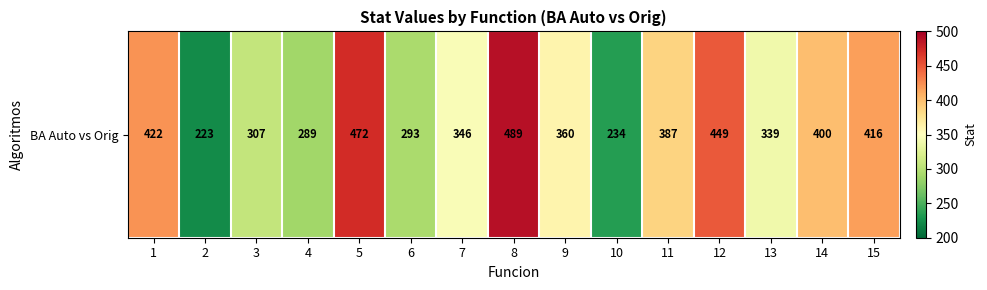

What is the smallest value displayed?

223